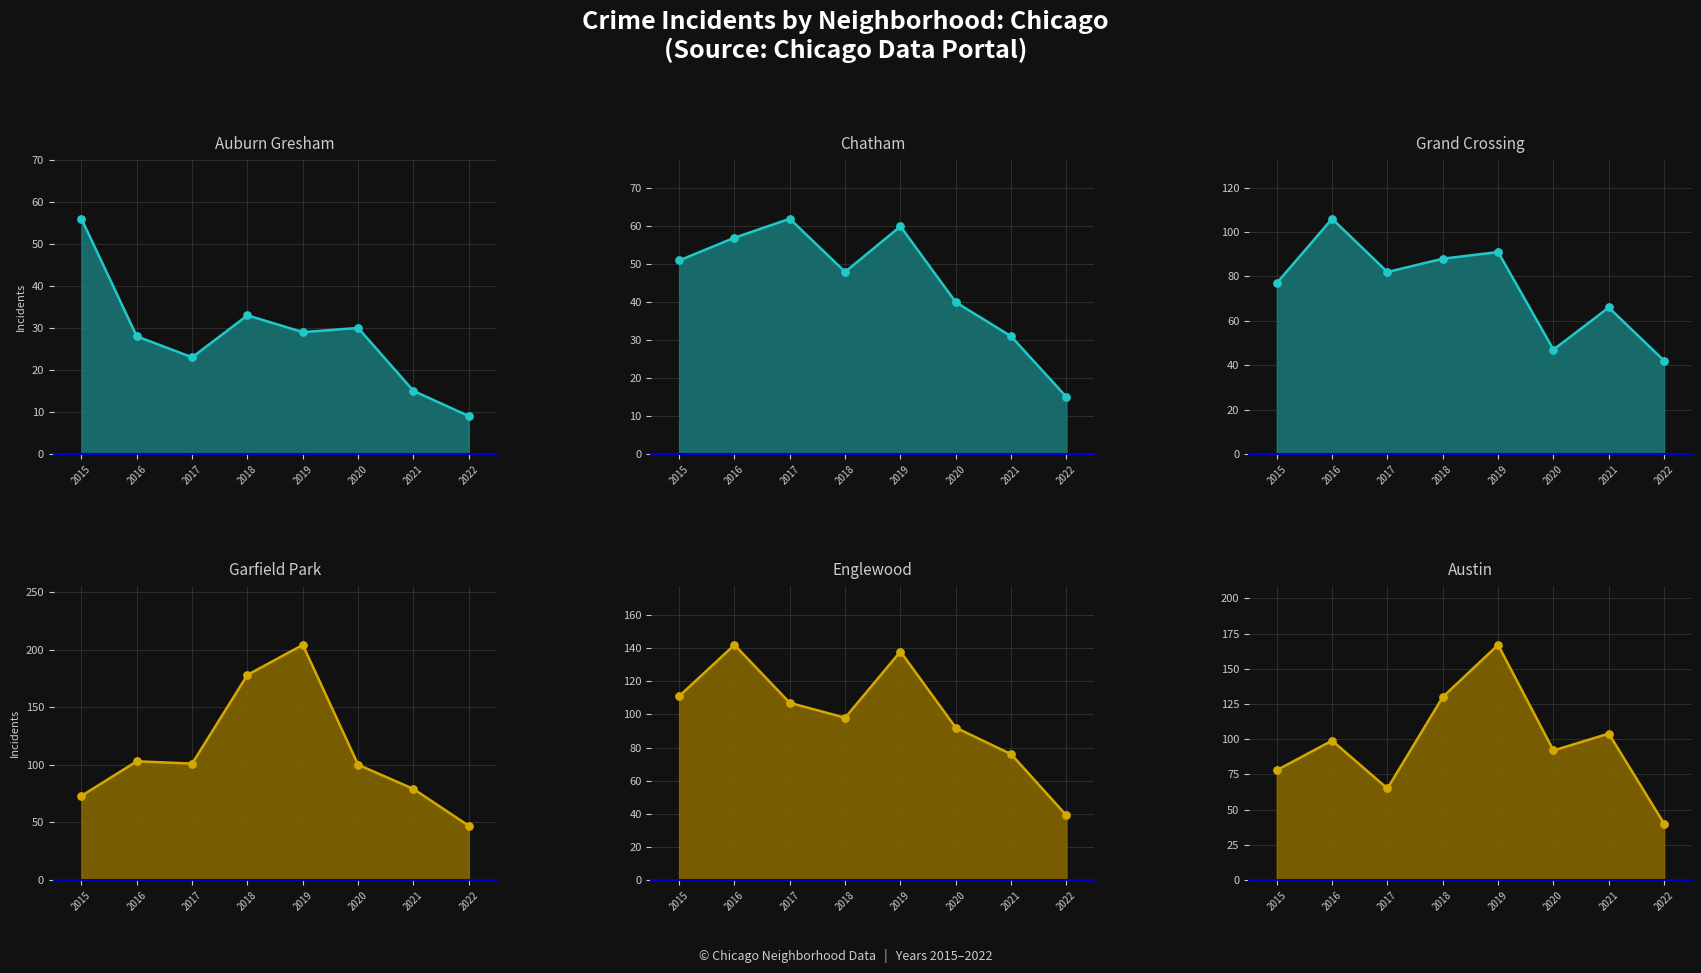

At which category is the sum across all series the highest?

2019